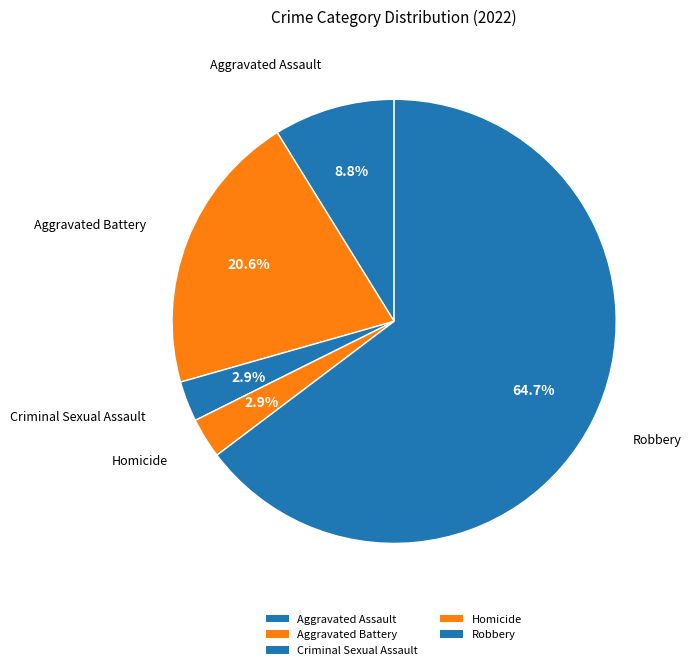

How many slices are in this pie chart?

5